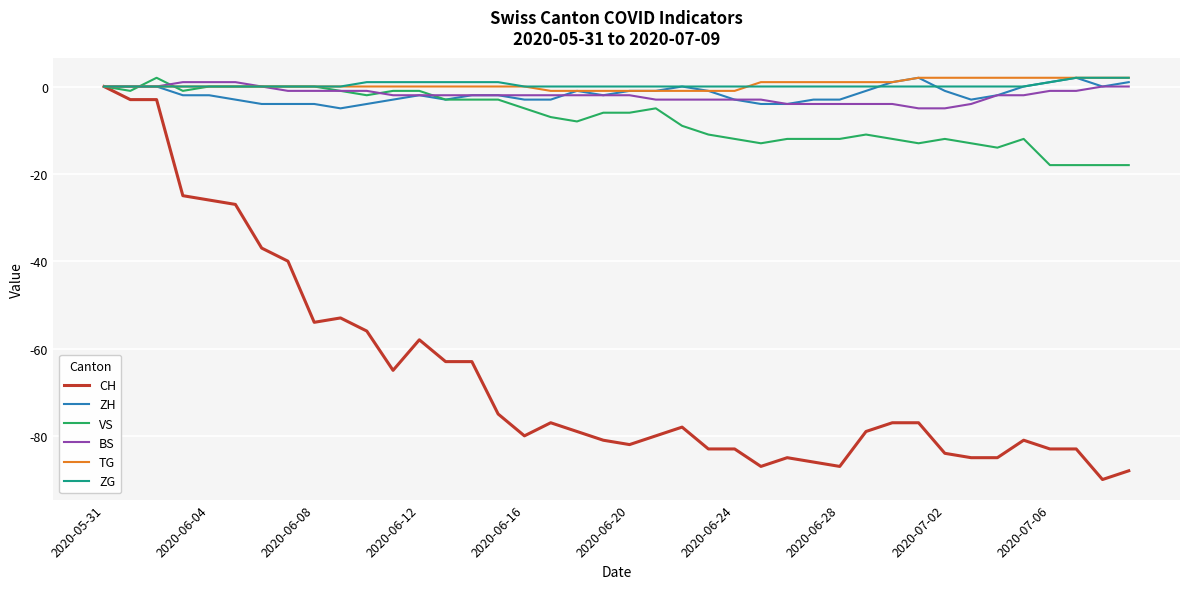

Which series has the widest spread of values?

CH